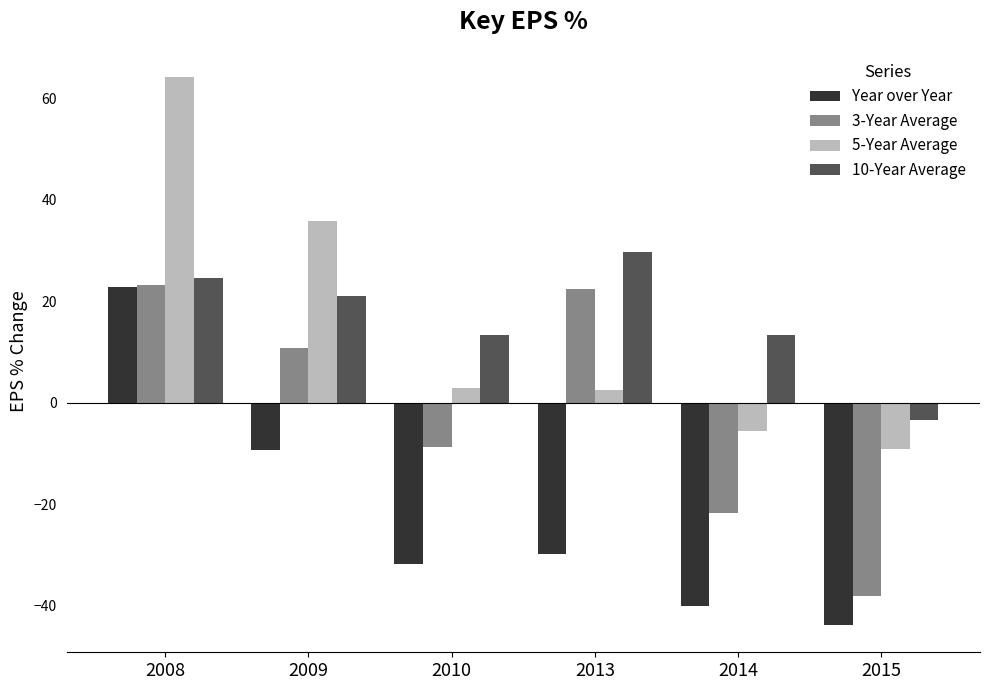

Is it true that 10-Year Average equals 13.3 at 2014?

True